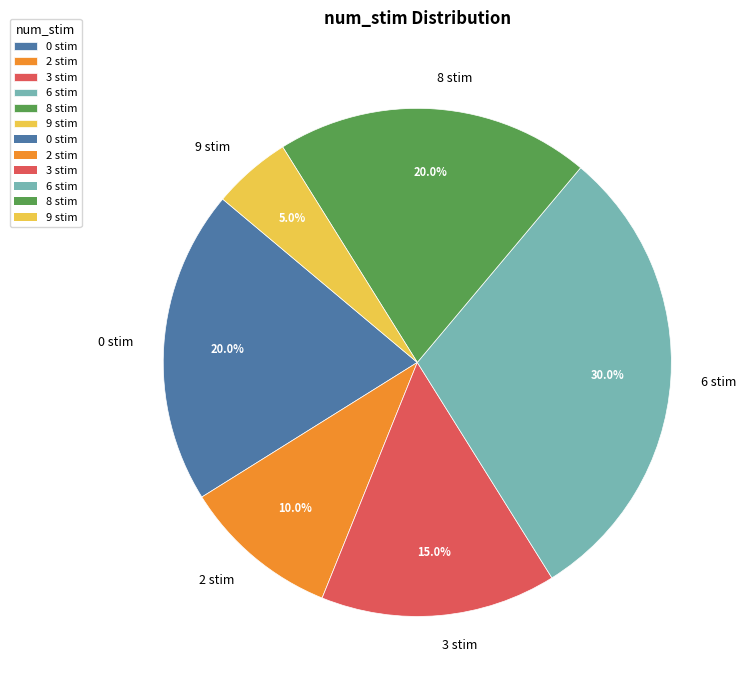

How much of the chart is everything except 8 stim?

80.0%